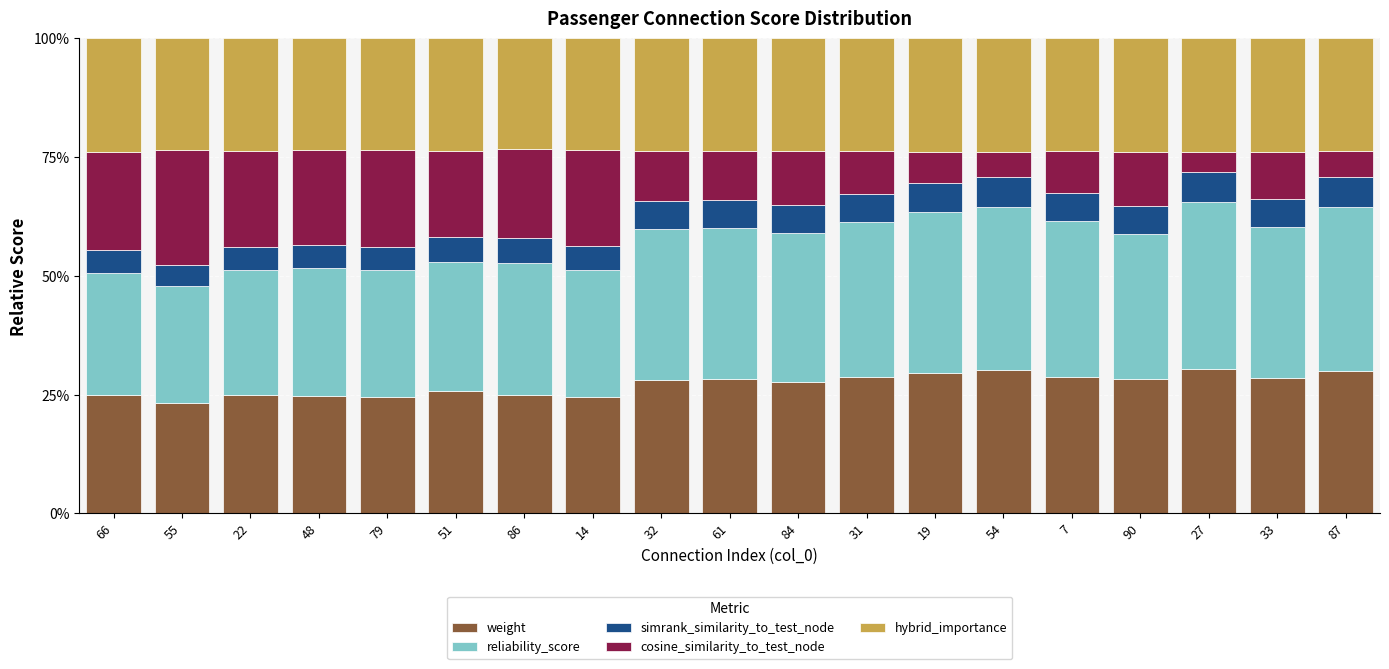

What are all the series names shown in the legend?

weight, reliability_score, simrank_similarity_to_test_node, cosine_similarity_to_test_node, hybrid_importance